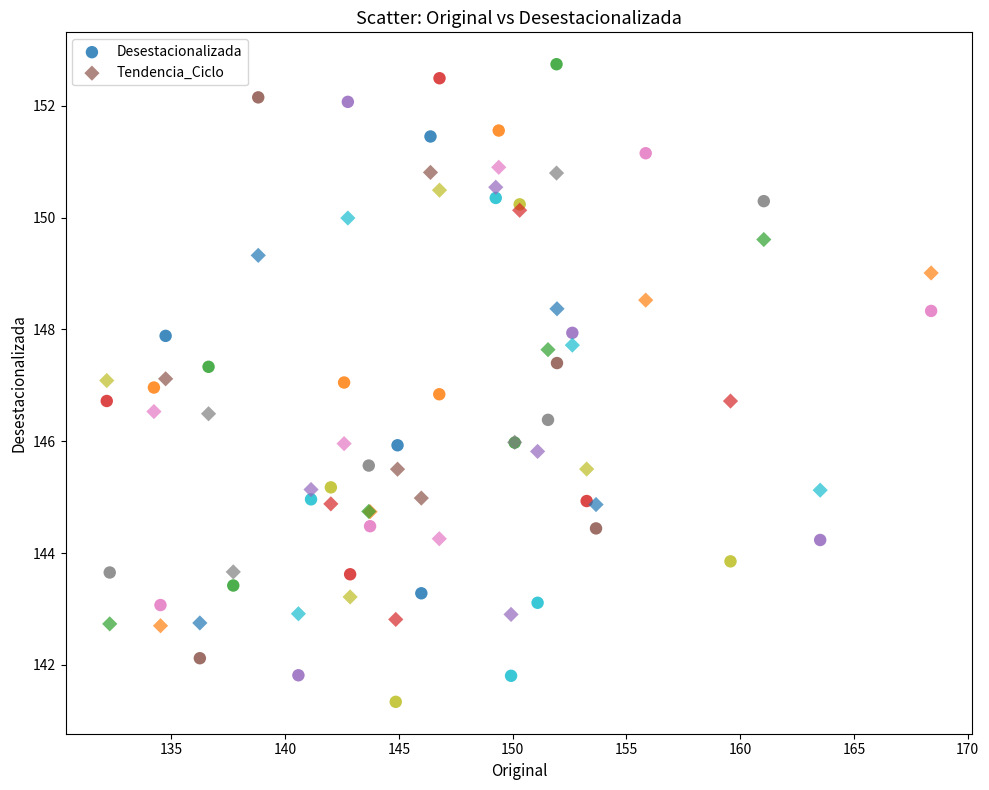

Which series reaches the maximum Y coordinate?

Desestacionalizada